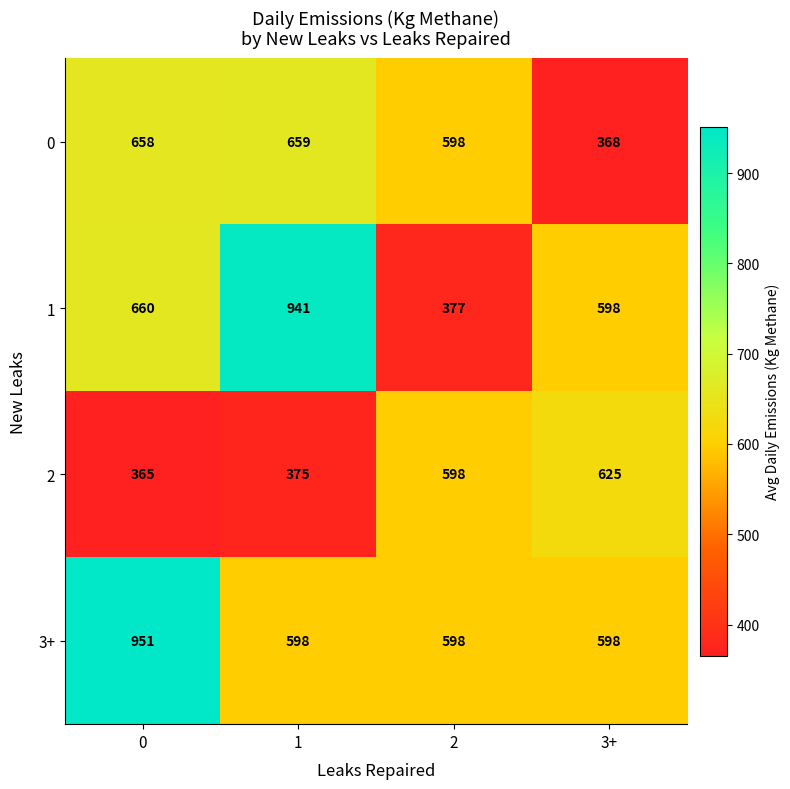

What is the difference between the 2 values at 0 and 3+?

260